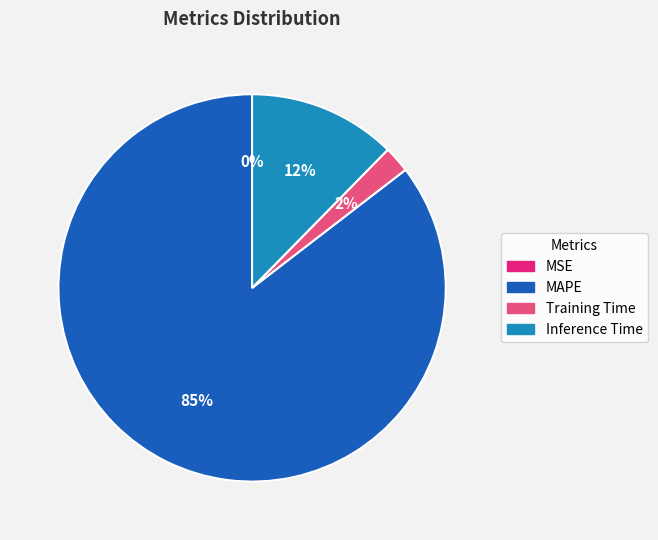

The MAPE slice represents 85% of the pie. True or false?

True